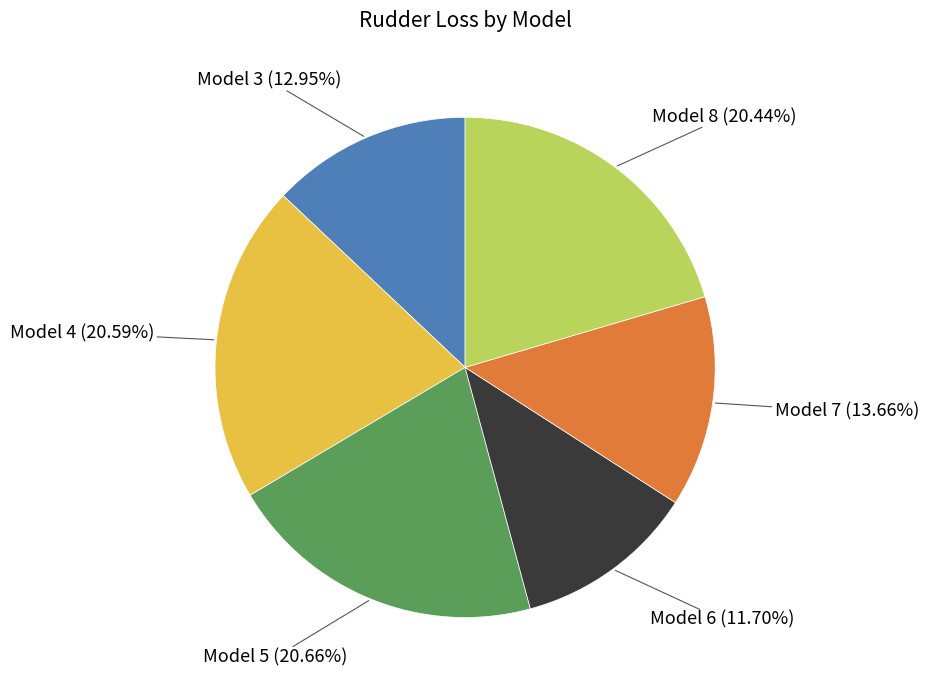

Is there any slice that represents more than half of the pie?

No